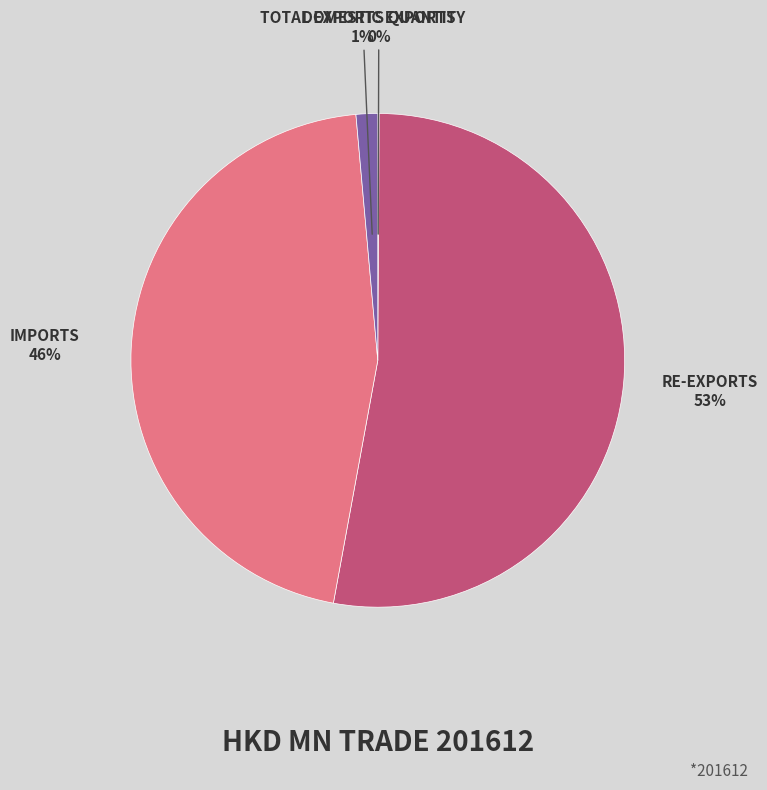

To the nearest percent, what is the average slice percentage?

25%